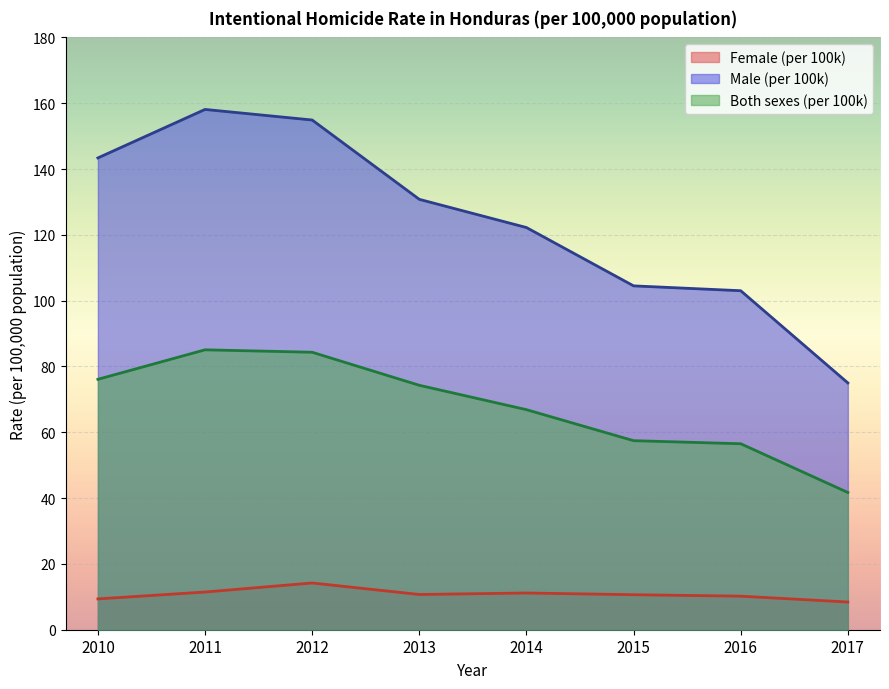

Does the chart display data point markers on the line(s)?

No